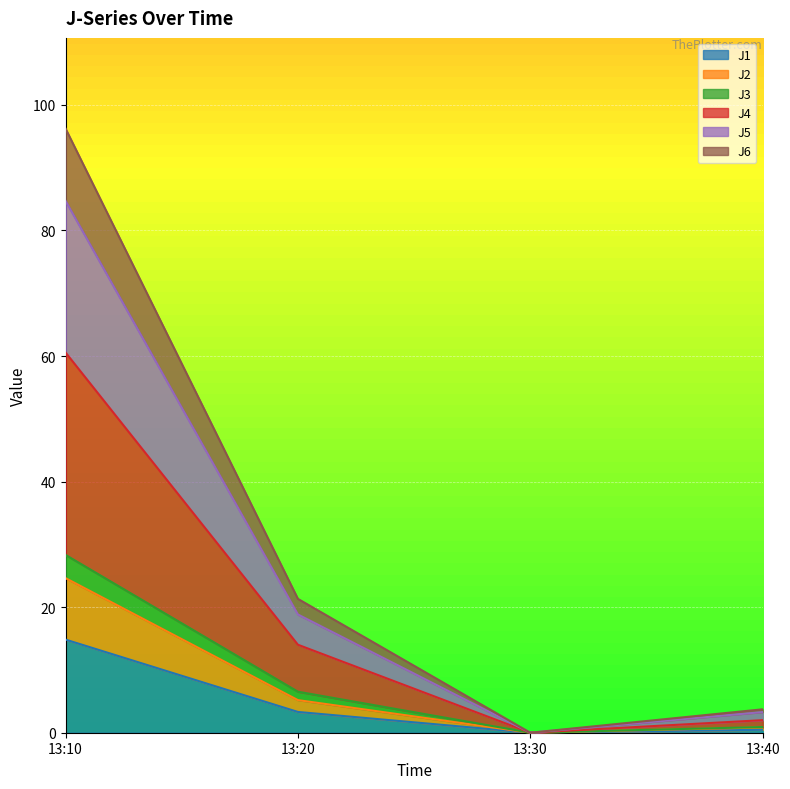

True or false: J2 and J6 intersect in this chart.

False